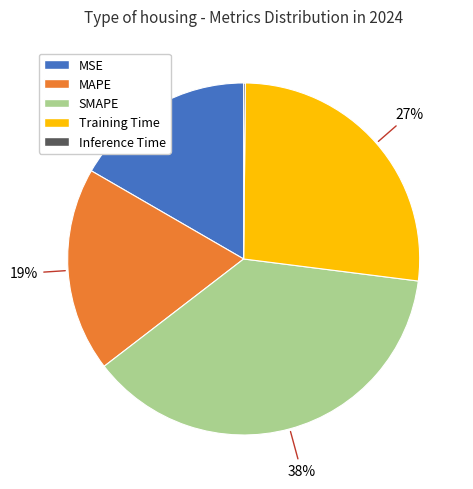

Is it true that SMAPE is 50% of the pie?

False